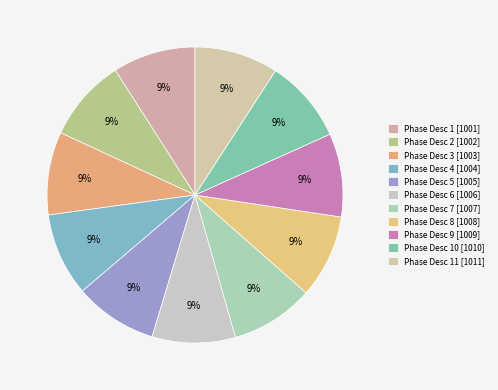

Rank the categories by value from lowest to highest.

Phase Desc 1, Phase Desc 2, Phase Desc 3, Phase Desc 4, Phase Desc 5, Phase Desc 6, Phase Desc 7, Phase Desc 8, Phase Desc 9, Phase Desc 10, Phase Desc 11